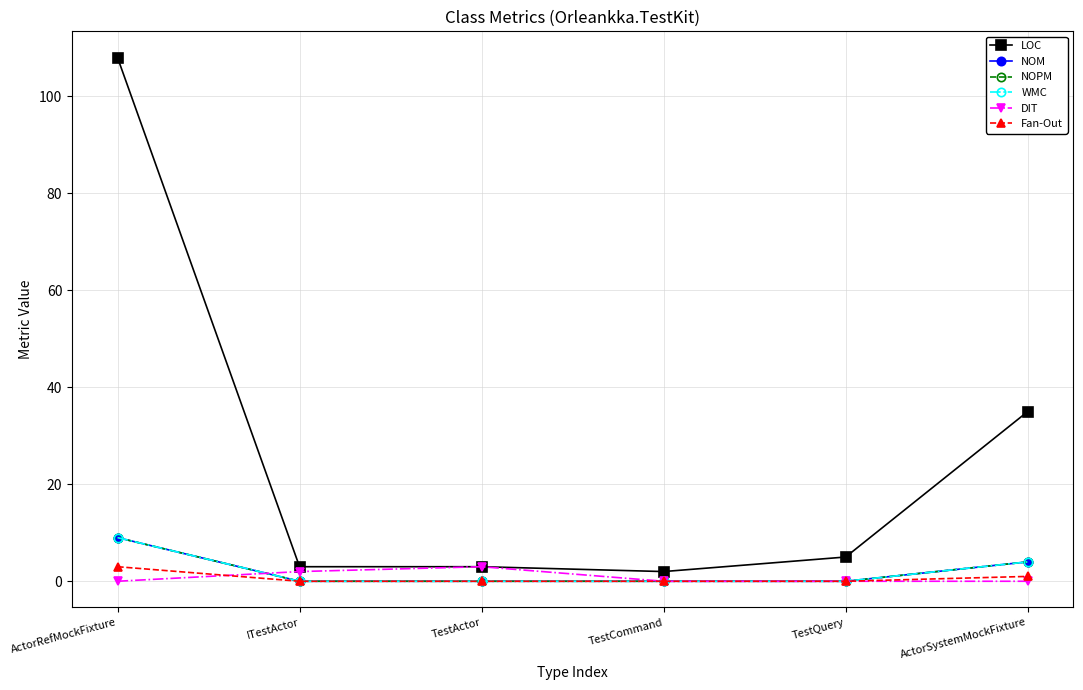

Is the value of LOC at TestQuery greater than the value of Fan-Out at ActorSystemMockFixture?

Yes